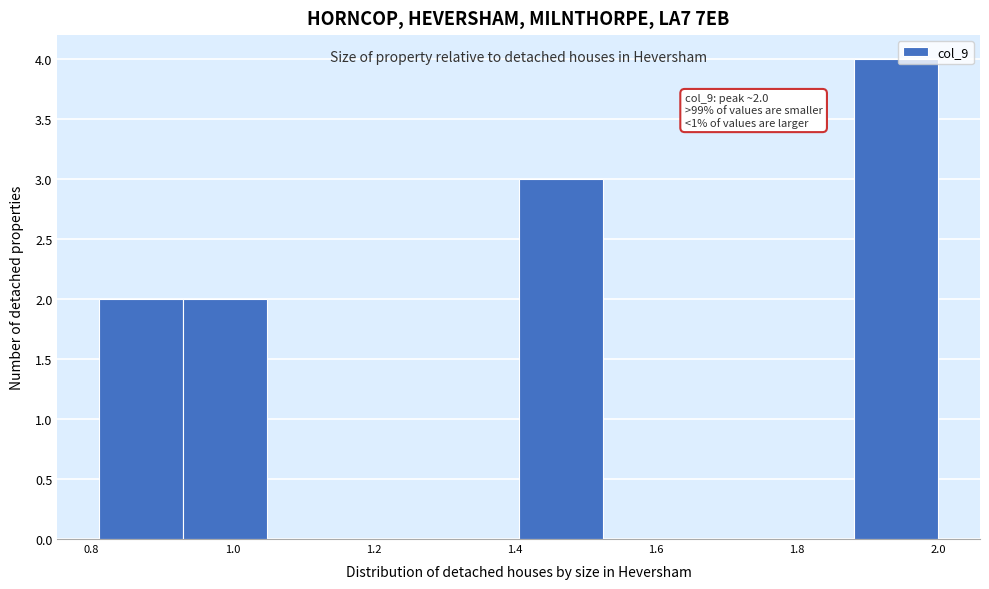

Which range on the x-axis has the tallest bar?

1.88 to 2.00